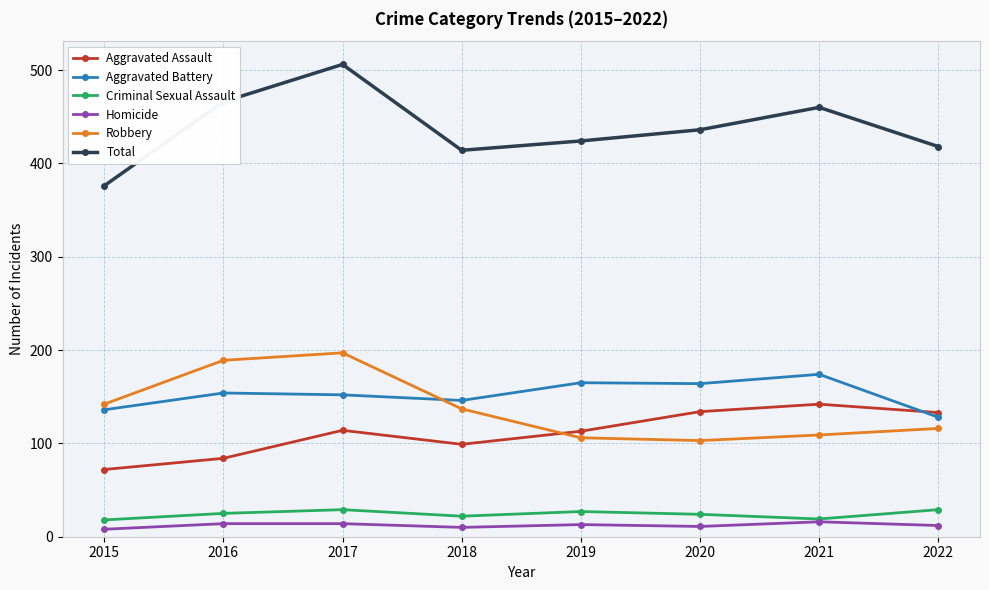

Does the chart display data point markers on the line(s)?

Yes